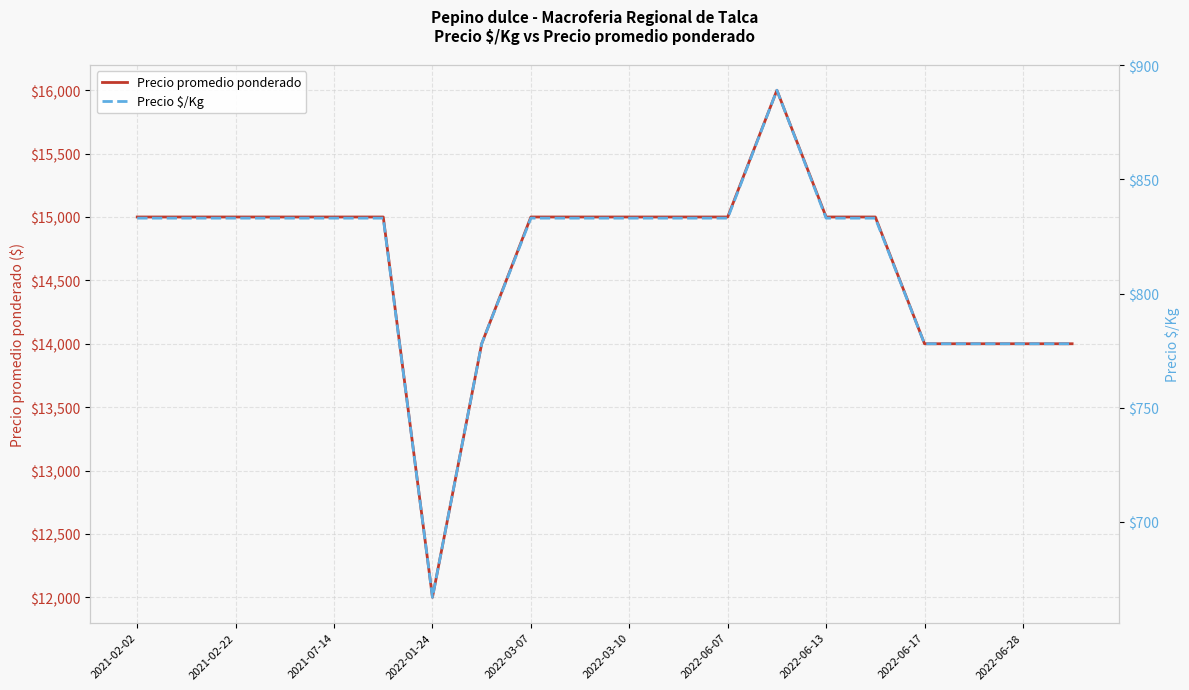

What is the lowest value of the Precio promedio ponderado series?

12000